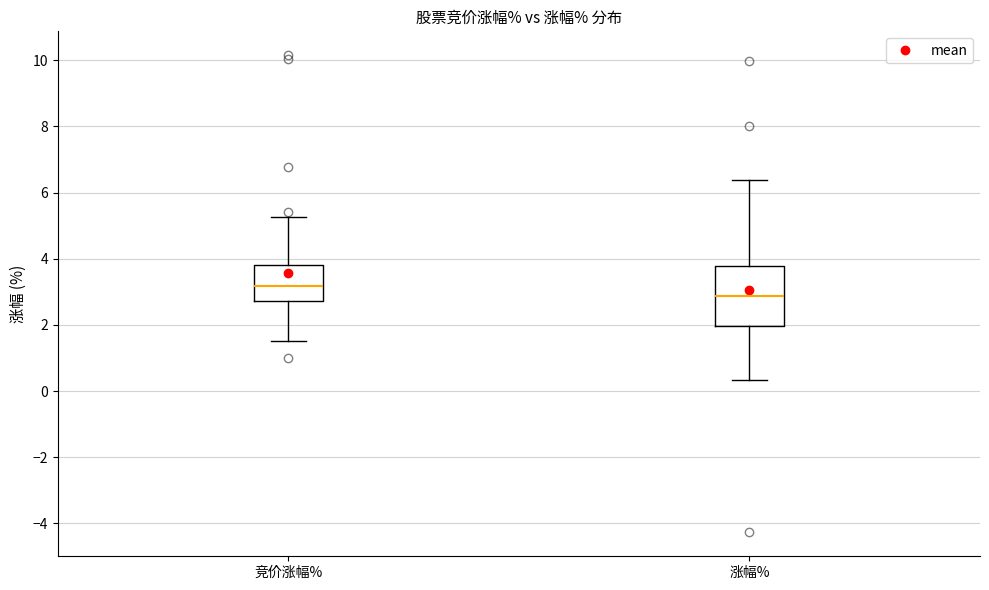

Where does the upper whisker of the box for 涨幅% end on the y-axis? The values are not printed on the chart, so give them approximately, as read against the axis.

6.4